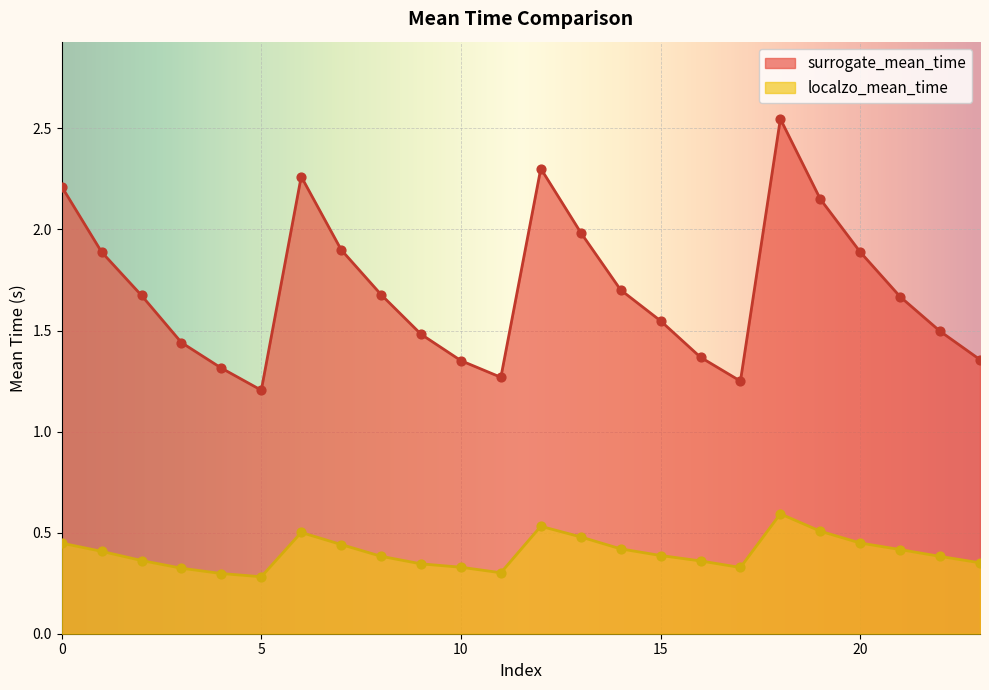

Which series has the largest Y range (max minus min)?

surrogate_mean_time